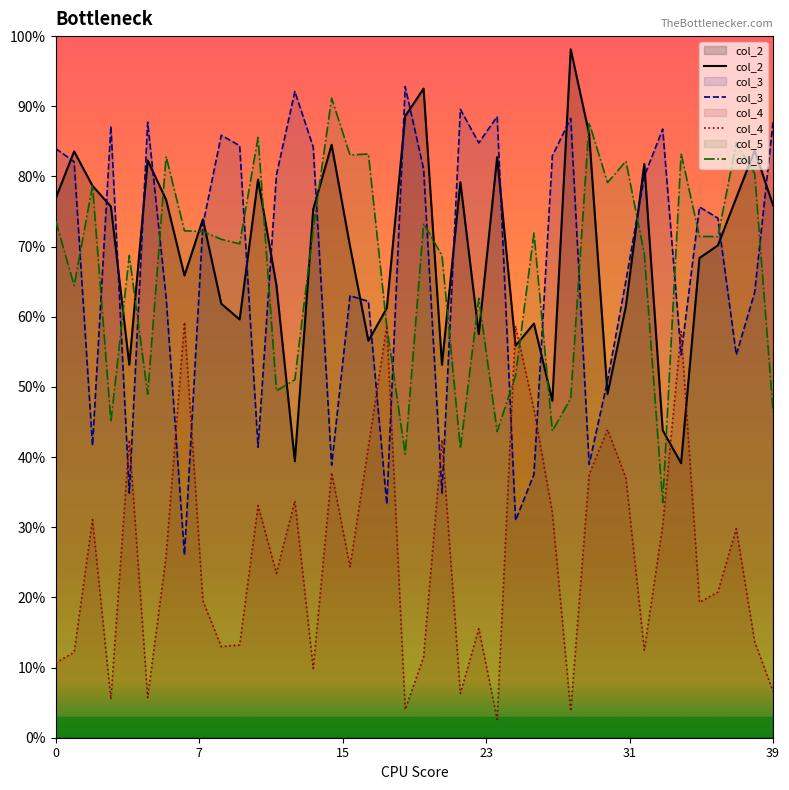

The value of col_4 at 26 is 0.7. True or false?

False